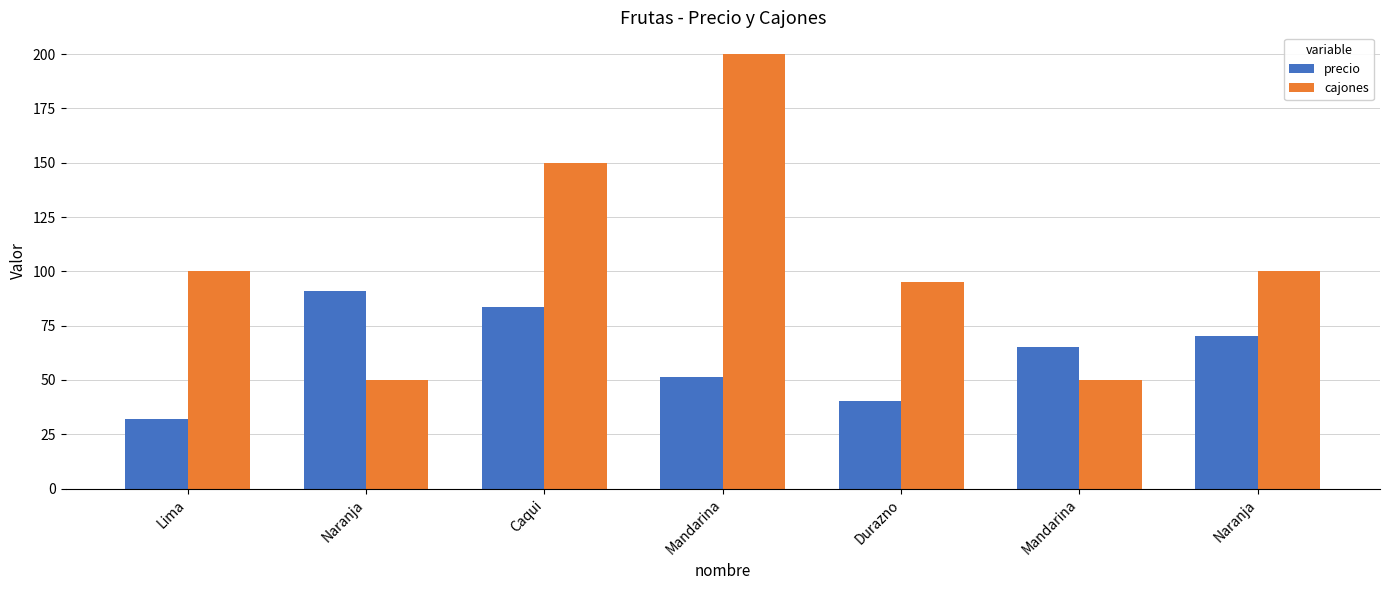

Reading left to right, extract all data points from this chart.

precio: Lima=32.2	Naranja=91.1	Caqui=83.4	Mandarina=51.2	Durazno=40.4	Mandarina=65.1	Naranja=70.4
cajones: Lima=100.0	Naranja=50.0	Caqui=150.0	Mandarina=200.0	Durazno=95.0	Mandarina=50.0	Naranja=100.0